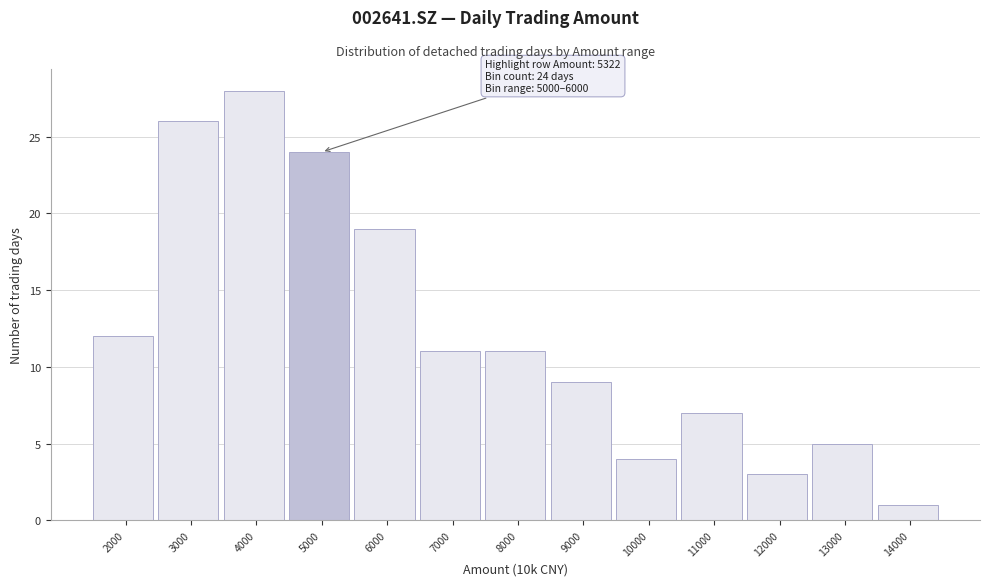

Reading right to left, what are all the values shown in this chart?

14000=1	13000=5	12000=3	11000=7	10000=4	9000=9	8000=11	7000=11	6000=19	5000=24	4000=28	3000=26	2000=12